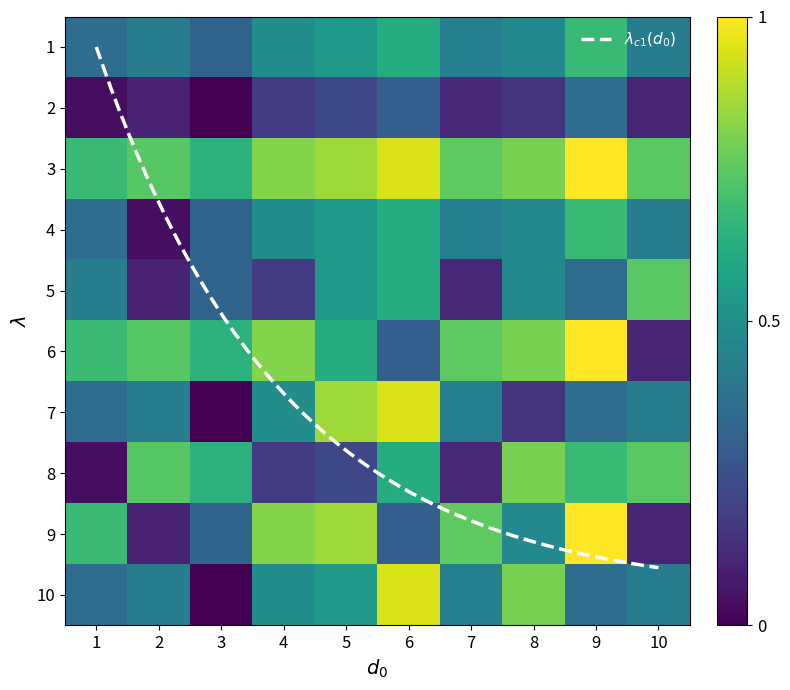

What is the difference between the second highest and minimum values in the 8 series?

0.7